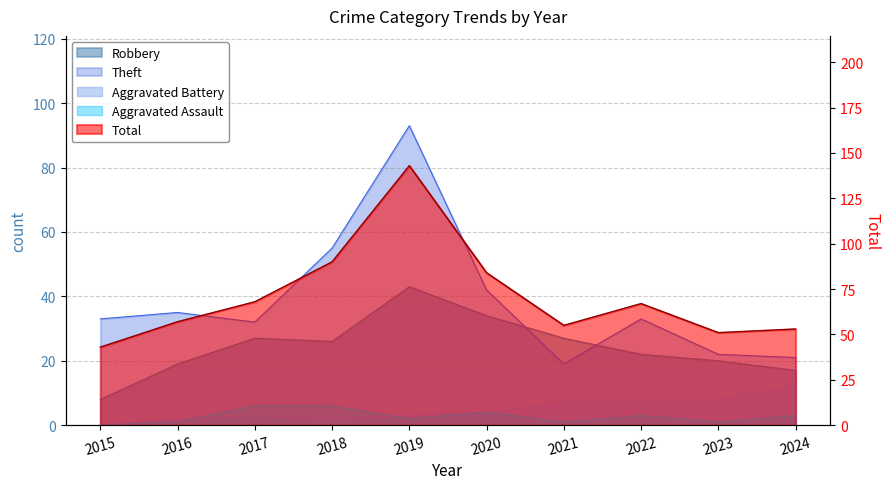

Reading left to right, what are all the values shown in this chart?

Robbery: 2015=8	2016=19	2017=27	2018=26	2019=43	2020=34	2021=27	2022=22	2023=20	2024=17
Theft: 2015=33	2016=35	2017=32	2018=55	2019=93	2020=42	2021=19	2022=33	2023=22	2024=21
Total: 2015=43	2016=57	2017=68	2018=90	2019=143	2020=84	2021=55	2022=67	2023=51	2024=53
Aggravated Battery: 2015=0	2016=2	2017=3	2018=2	2019=3	2020=4	2021=7	2022=7	2023=8	2024=12
Aggravated Assault: 2015=0	2016=1	2017=6	2018=6	2019=2	2020=4	2021=1	2022=3	2023=1	2024=3